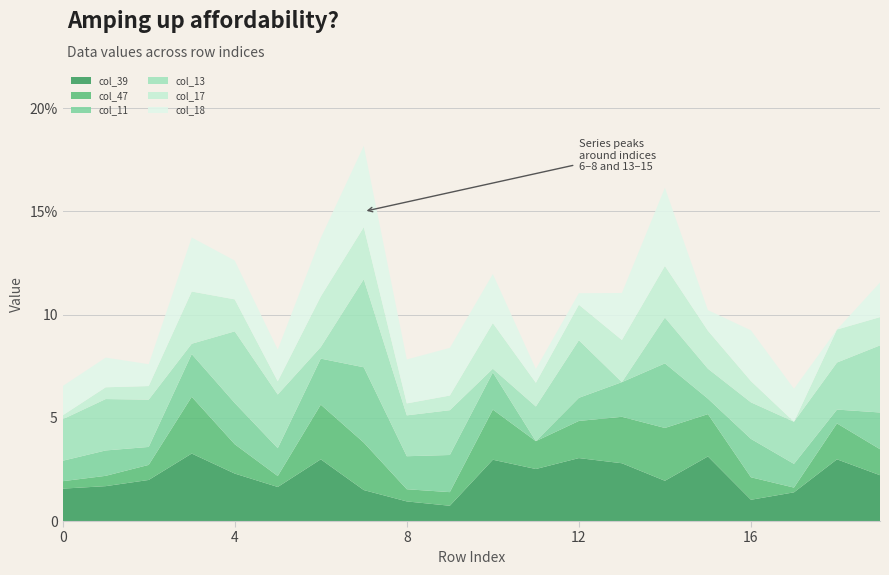

Reading left to right, list all the values displayed in this chart.

col_39: 0=1.6	1=1.7	2=2.0	3=3.3	4=2.3	5=1.6	6=3.0	7=1.5	8=0.9	9=0.7	10=3.0	11=2.5	12=3.0	13=2.8	14=1.9	15=3.1	16=1.0	17=1.4	18=3.0	19=2.2
col_47: 0=0.4	1=0.5	2=0.7	3=2.8	4=1.4	5=0.5	6=2.6	7=2.3	8=0.6	9=0.7	10=2.4	11=1.4	12=1.8	13=2.2	14=2.6	15=2.0	16=1.1	17=0.2	18=1.7	19=1.3
col_11: 0=1.0	1=1.2	2=0.9	3=2.1	4=2.0	5=1.4	6=2.2	7=3.6	8=1.6	9=1.8	10=1.8	11=0.0	12=1.1	13=1.7	14=3.1	15=0.8	16=1.9	17=1.1	18=0.7	19=1.8
col_13: 0=2.0	1=2.5	2=2.3	3=0.5	4=3.5	5=2.6	6=0.6	7=4.3	8=2.0	9=2.2	10=0.2	11=1.7	12=2.8	13=0.0	14=2.2	15=1.4	16=1.8	17=2.0	18=2.3	19=3.2
col_17: 0=0.2	1=0.6	2=0.7	3=2.5	4=1.6	5=0.6	6=2.5	7=2.5	8=0.6	9=0.7	10=2.2	11=1.1	12=1.7	13=2.0	14=2.5	15=1.8	16=1.0	17=0.0	18=1.6	19=1.4
col_18: 0=1.4	1=1.4	2=1.1	3=2.6	4=1.9	5=1.5	6=2.8	7=3.9	8=2.1	9=2.3	10=2.4	11=0.7	12=0.6	13=2.3	14=3.8	15=1.0	16=2.5	17=1.6	18=0.0	19=1.7